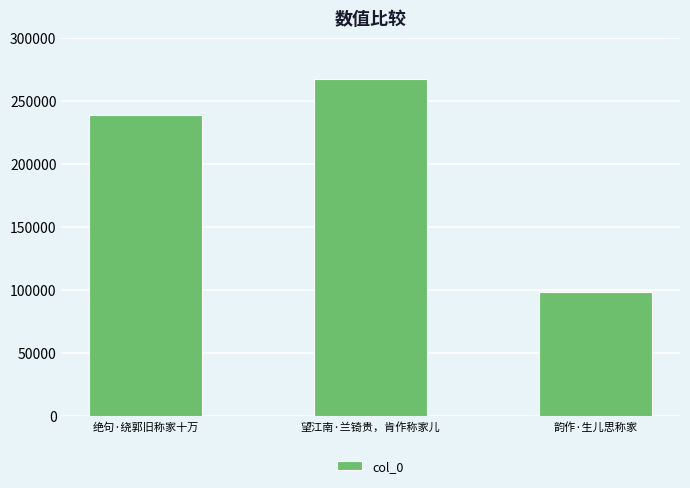

What position from the right is 韵作·生儿思称家?

1